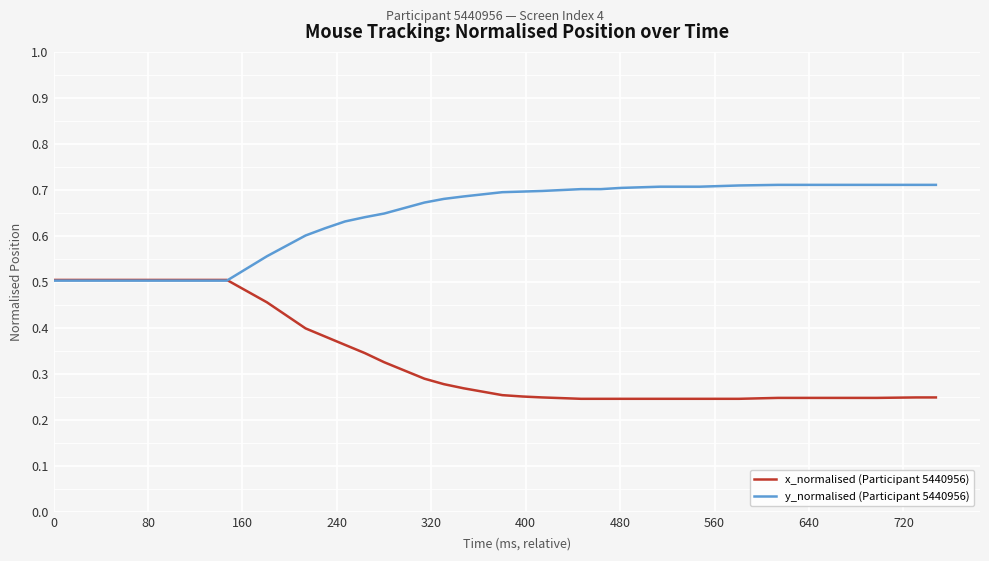

Which series has the largest total across all categories?

y_normalised (Participant 5440956)